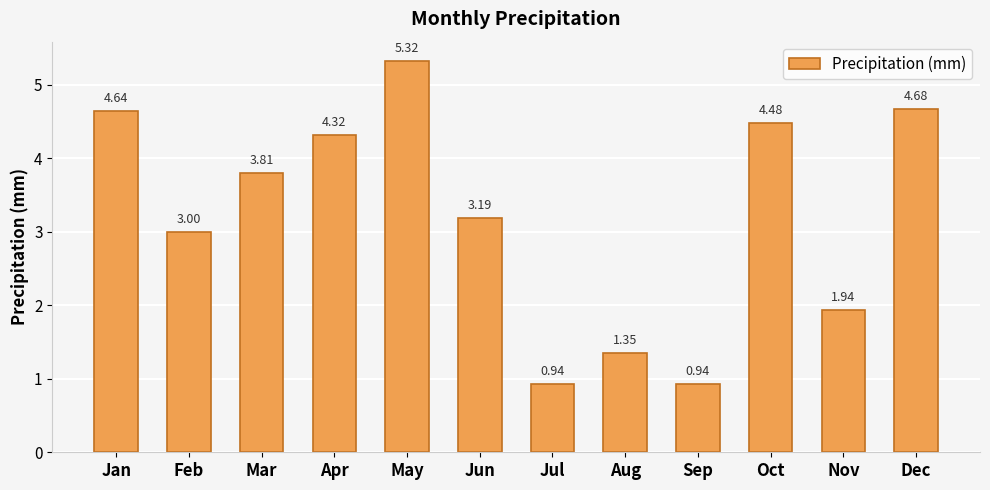

What is the maximum value shown in the chart?

5.3